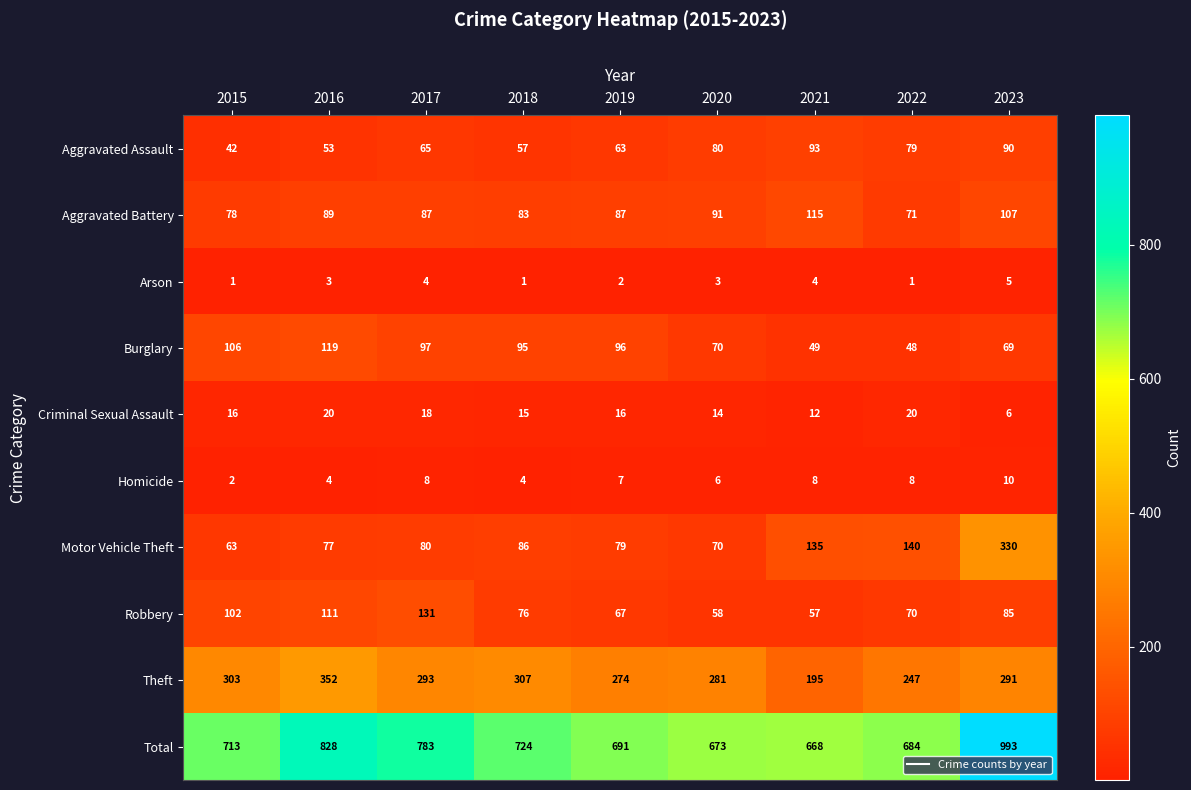

What is the maximum value shown in the chart?

993